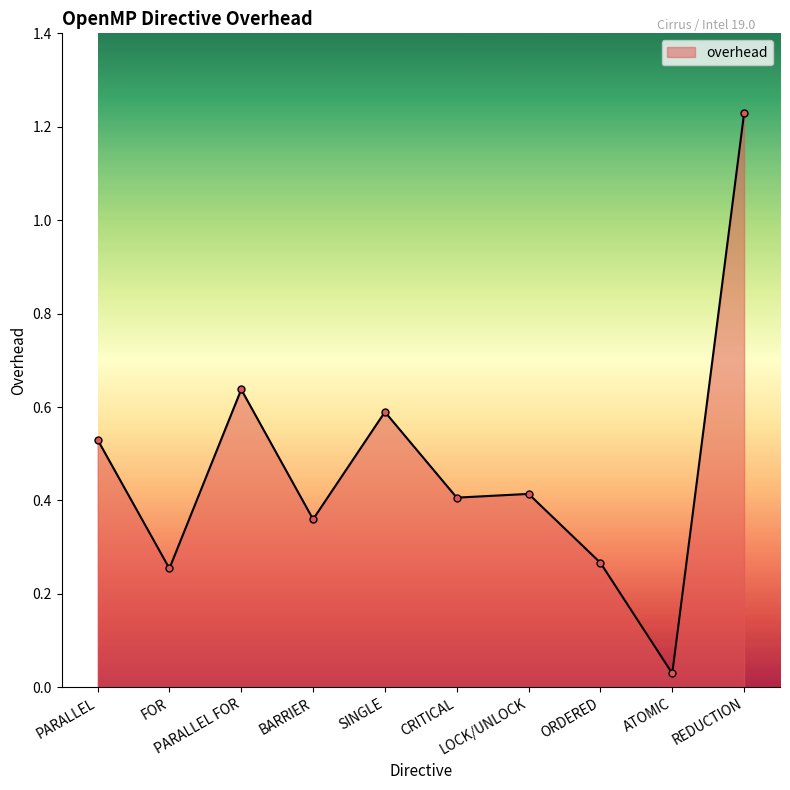

The value at PARALLEL is 0.5. True or false?

True